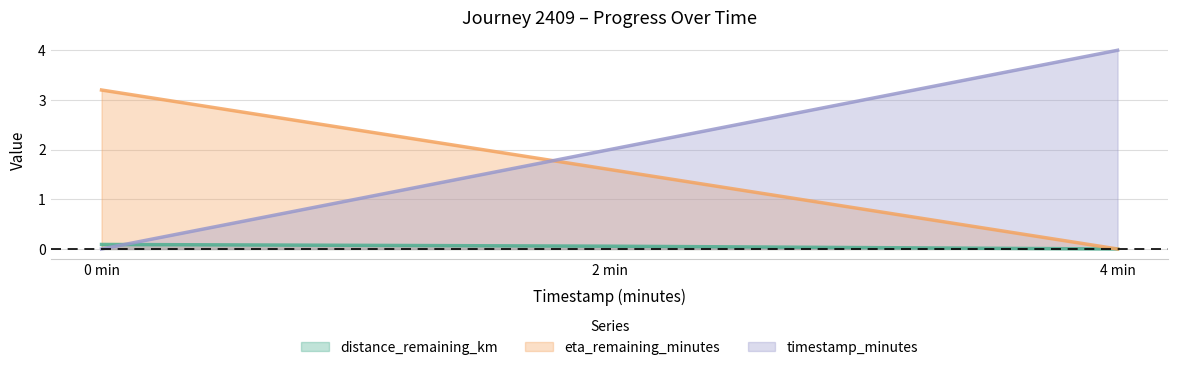

Is it true that eta_remaining_minutes equals 2.1 at 2 min?

False